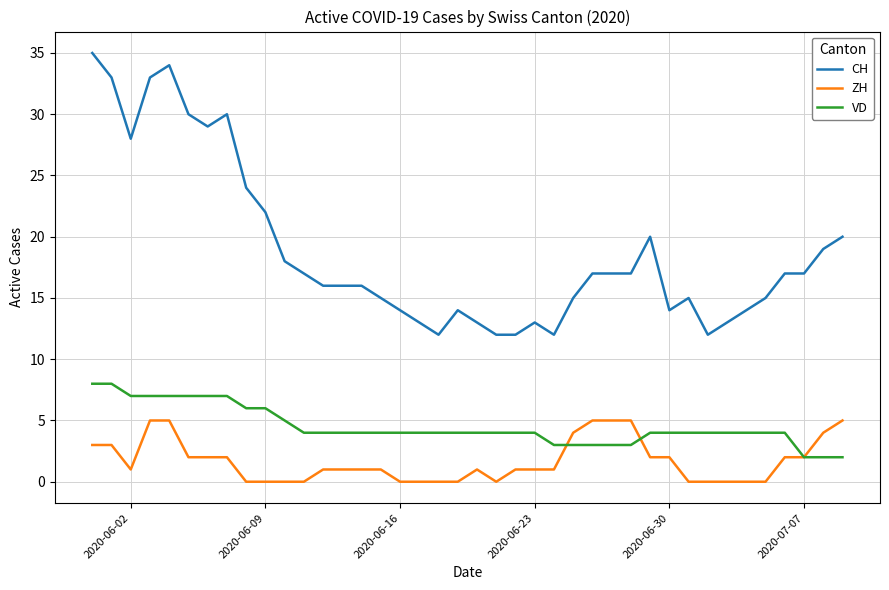

Which series has the largest total across all categories?

CH